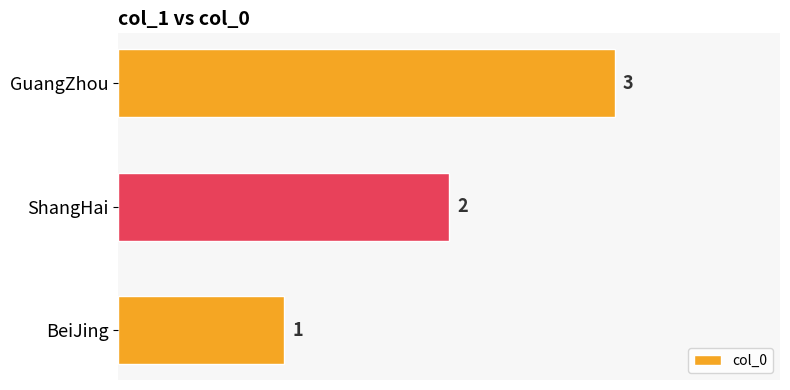

List the labels in order of value, smallest first.

BeiJing, ShangHai, GuangZhou